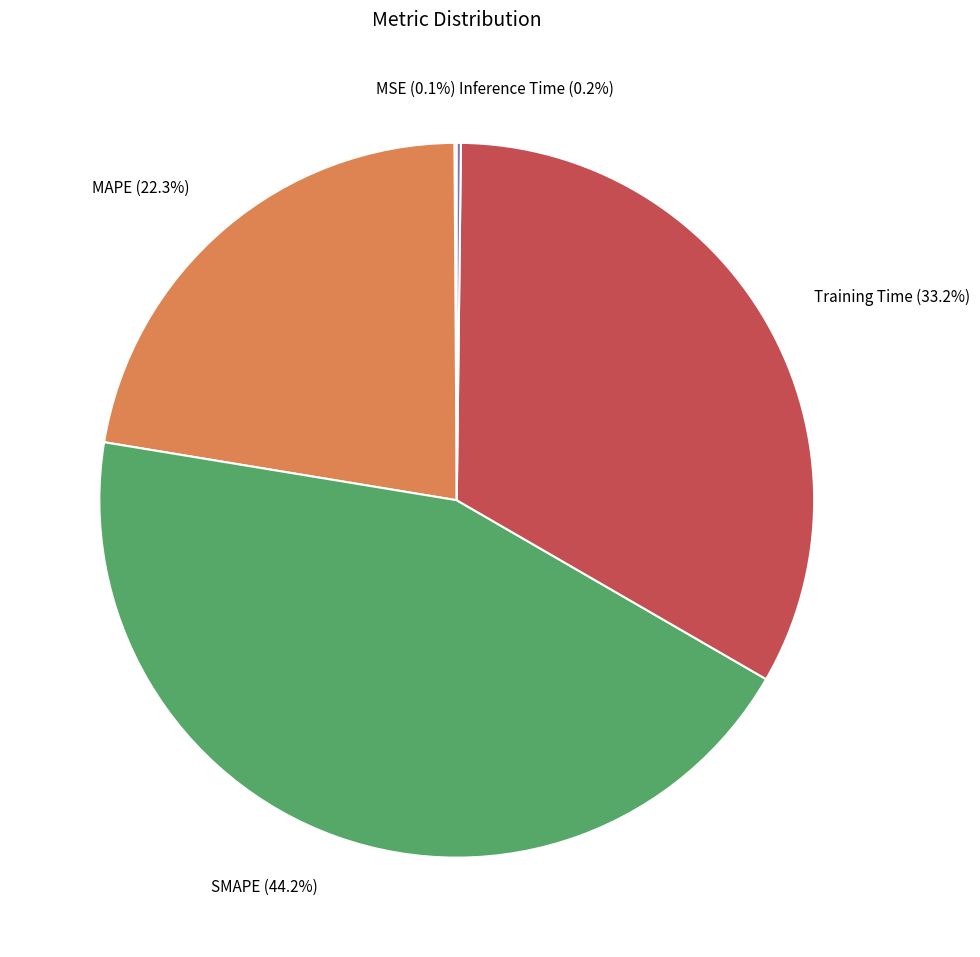

Does any single category account for the majority?

No